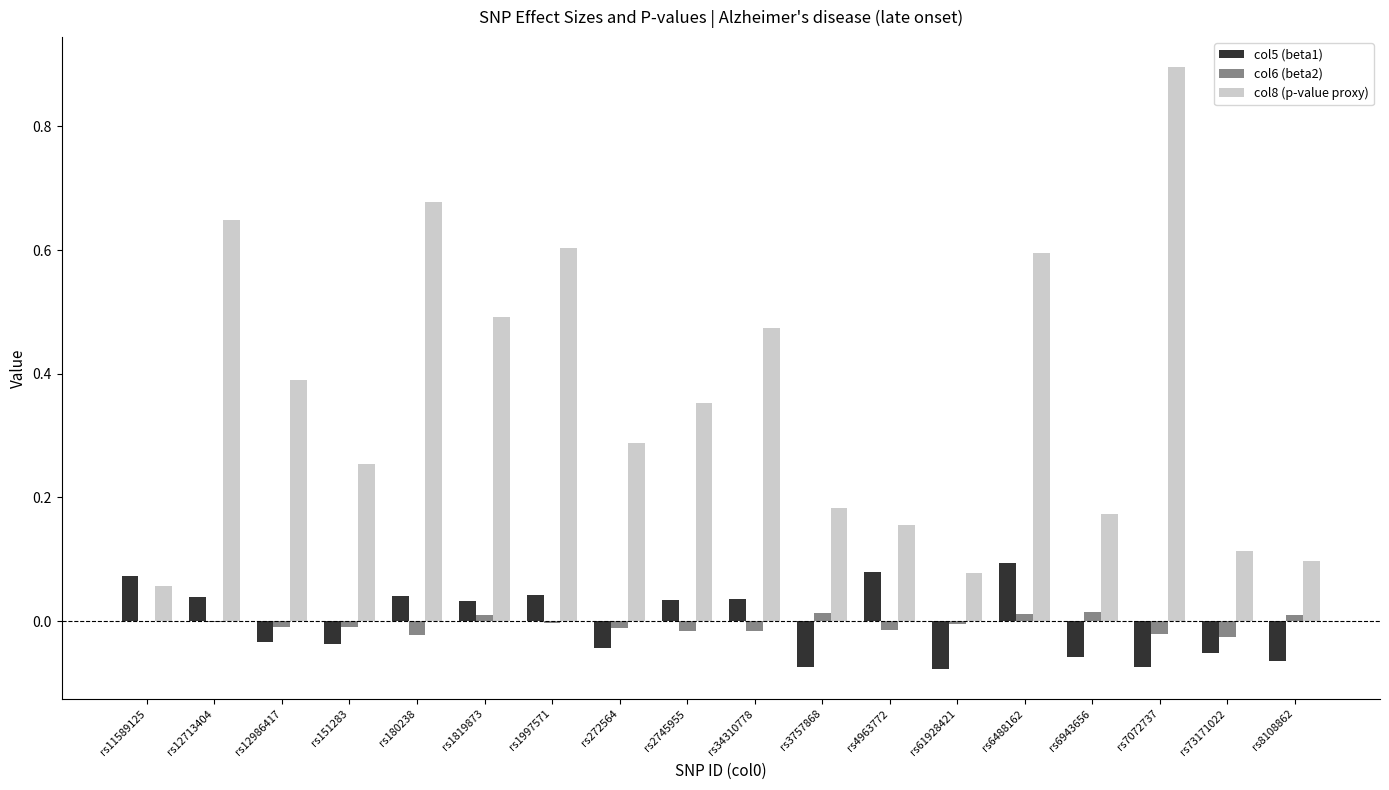

Where is col8 (p-value proxy) nearest to the value 0?

rs11589125